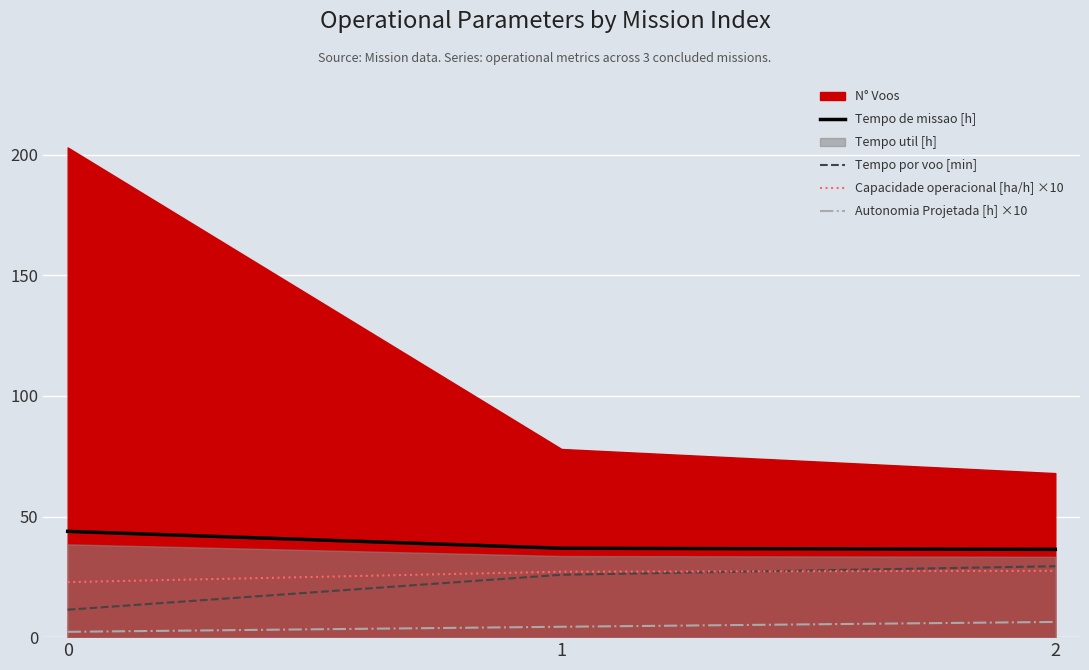

The value of Capacidade operacional [ha/h] ×10 at 2 is 27.5. True or false?

True